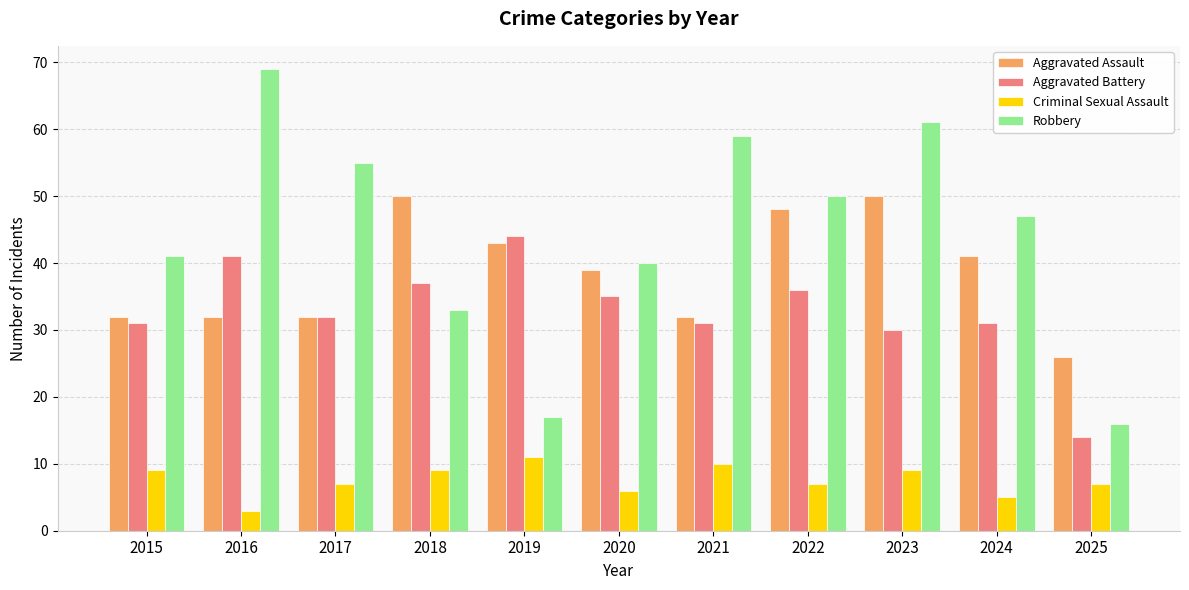

Count the Criminal Sexual Assault values in the range 6 to 9.

7